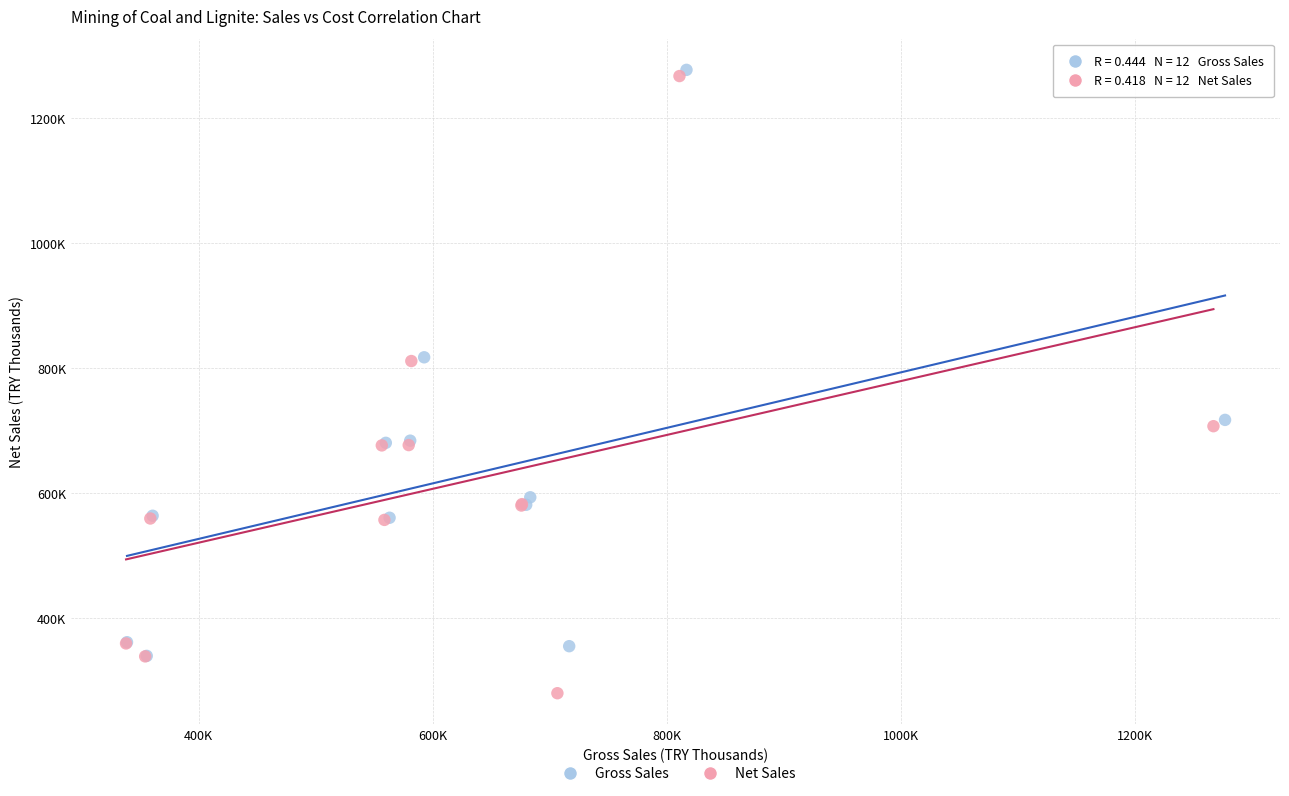

Which series has the widest spread of Y values?

Net Sales